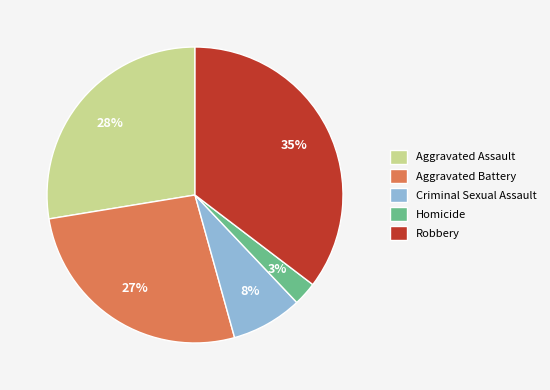

What percentage is the Robbery slice, to the nearest percent?

35%